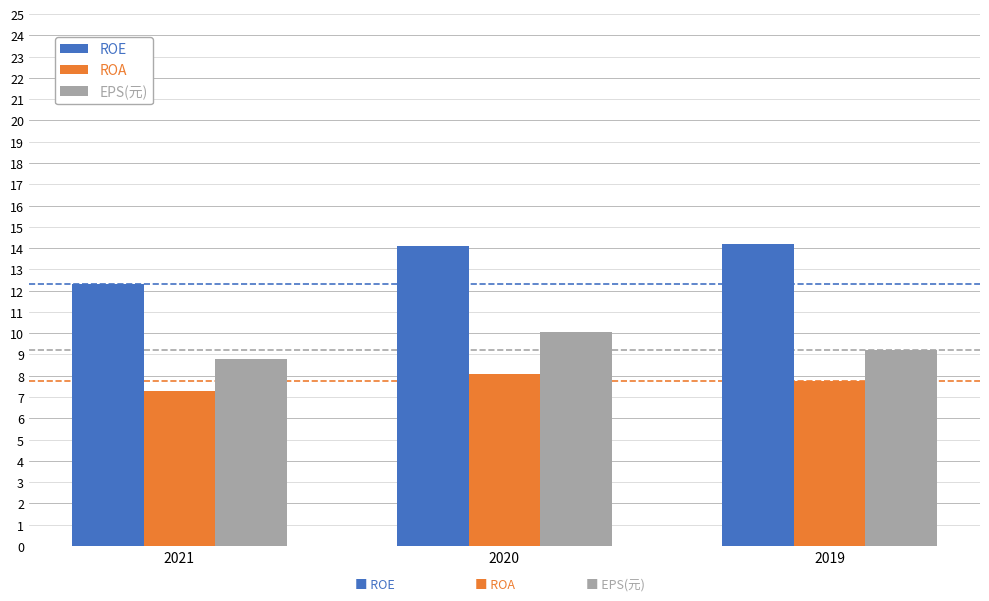

What is the difference between the maximum and minimum values in the ROE series?

1.9